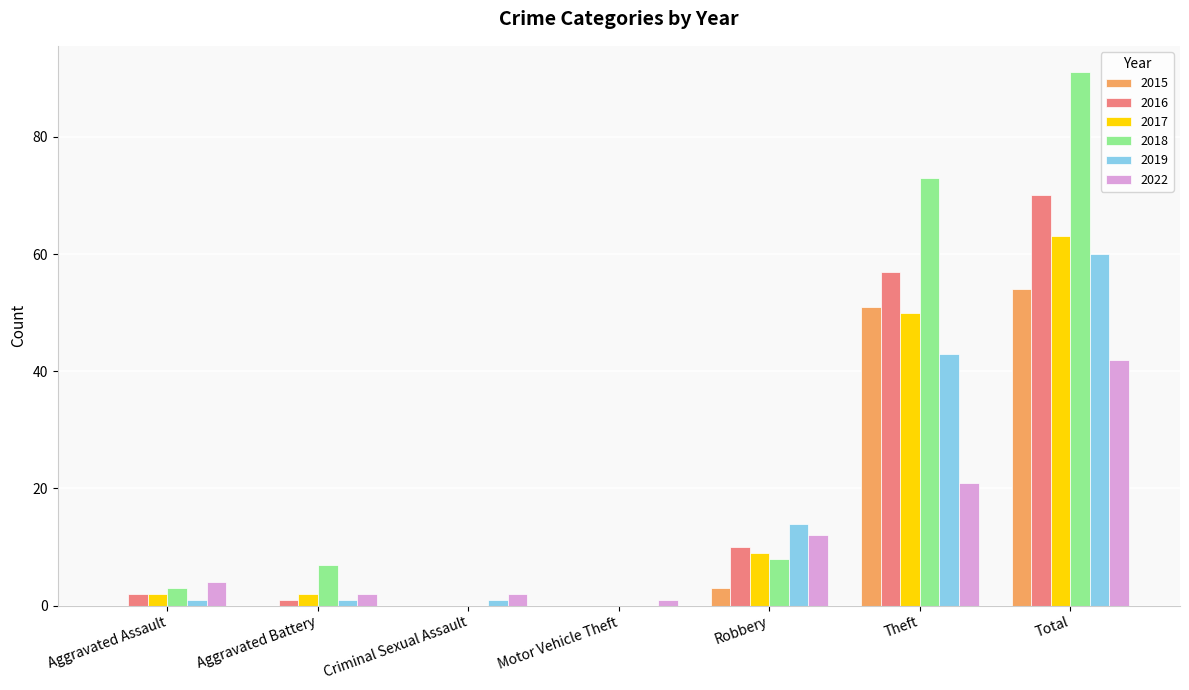

Reading left to right, list all the values displayed in this chart.

2015: Aggravated Assault=0	Aggravated Battery=0	Criminal Sexual Assault=0	Motor Vehicle Theft=0	Robbery=3	Theft=51	Total=54
2016: Aggravated Assault=2	Aggravated Battery=1	Criminal Sexual Assault=0	Motor Vehicle Theft=0	Robbery=10	Theft=57	Total=70
2017: Aggravated Assault=2	Aggravated Battery=2	Criminal Sexual Assault=0	Motor Vehicle Theft=0	Robbery=9	Theft=50	Total=63
2018: Aggravated Assault=3	Aggravated Battery=7	Criminal Sexual Assault=0	Motor Vehicle Theft=0	Robbery=8	Theft=73	Total=91
2019: Aggravated Assault=1	Aggravated Battery=1	Criminal Sexual Assault=1	Motor Vehicle Theft=0	Robbery=14	Theft=43	Total=60
2022: Aggravated Assault=4	Aggravated Battery=2	Criminal Sexual Assault=2	Motor Vehicle Theft=1	Robbery=12	Theft=21	Total=42